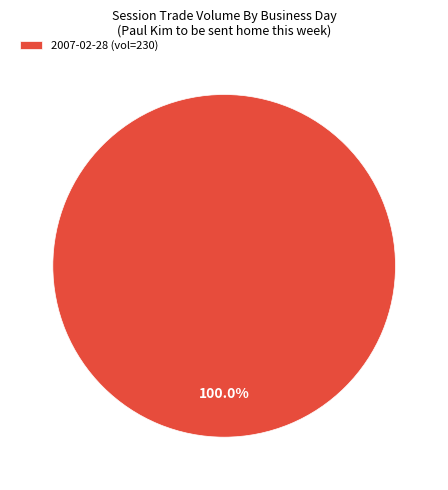

Is there a majority slice in this chart?

Yes